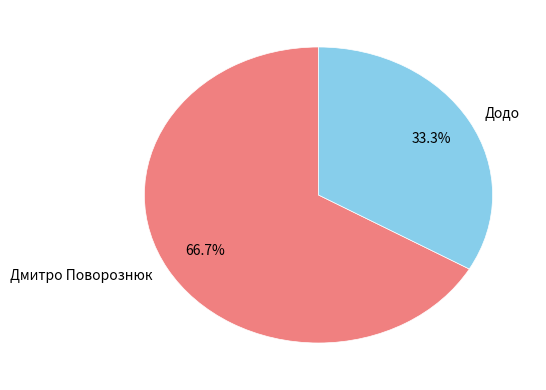

To the nearest percent, what is the combined percentage of Дмитро Поворознюк and Додо?

100%